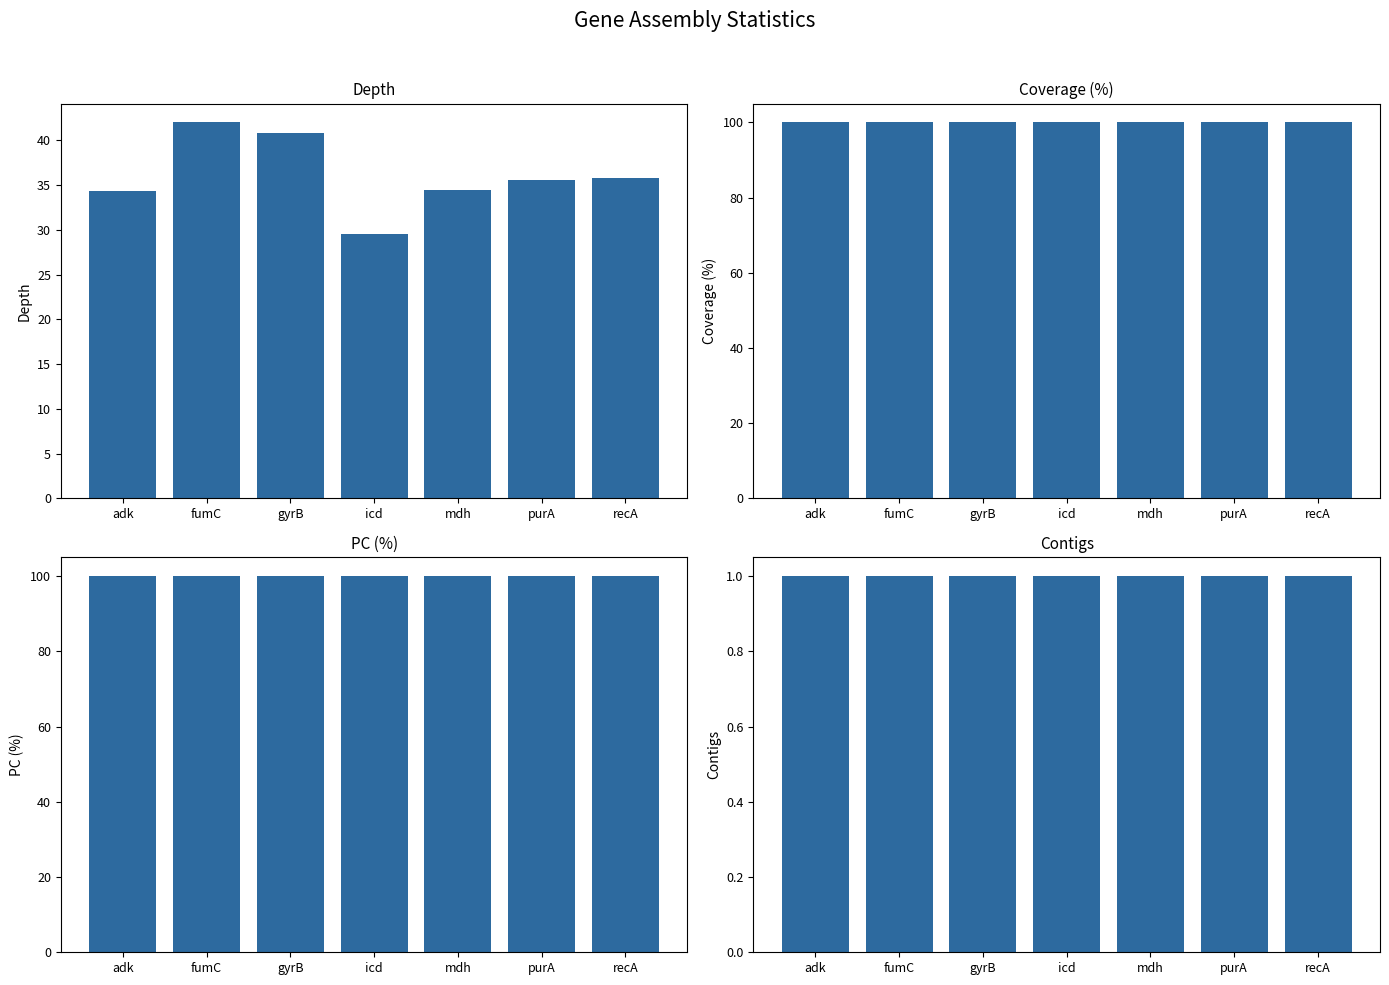

At which category is the sum across all series the highest?

fumC